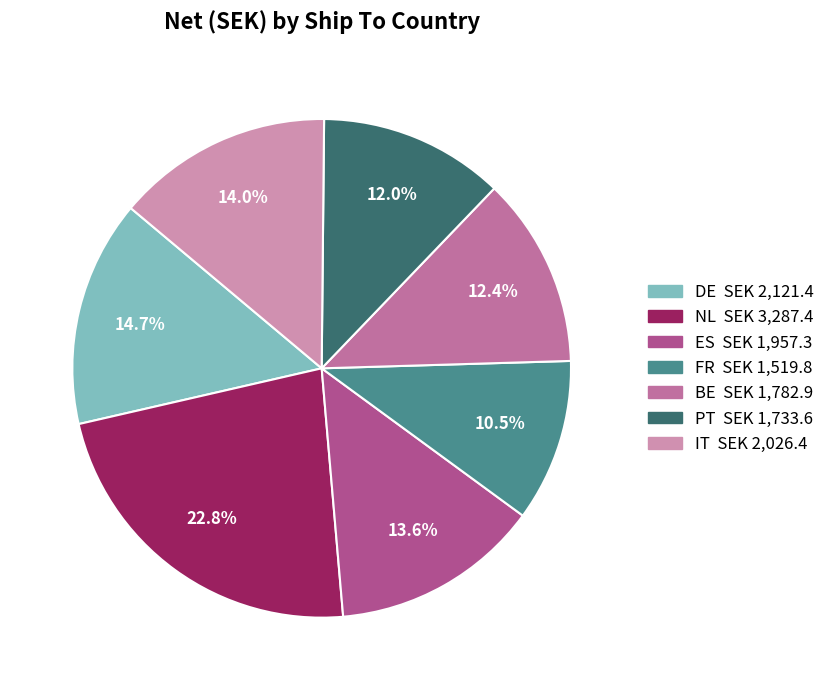

How many segments does this pie chart have?

7